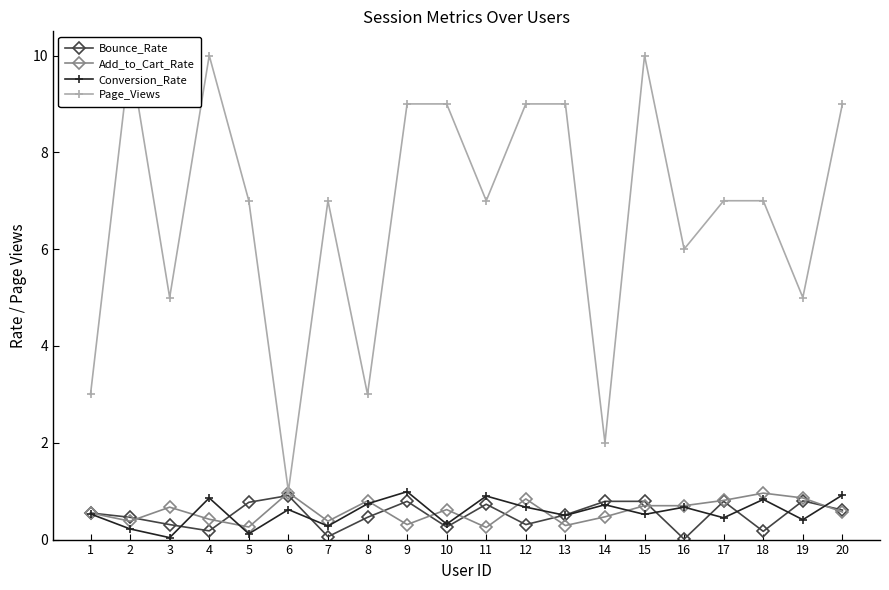

How many distinct data groups are displayed?

4